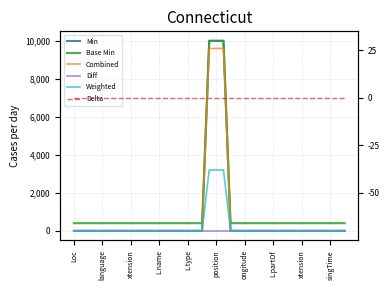

Which label corresponds to the smallest value in the chart?

Loc